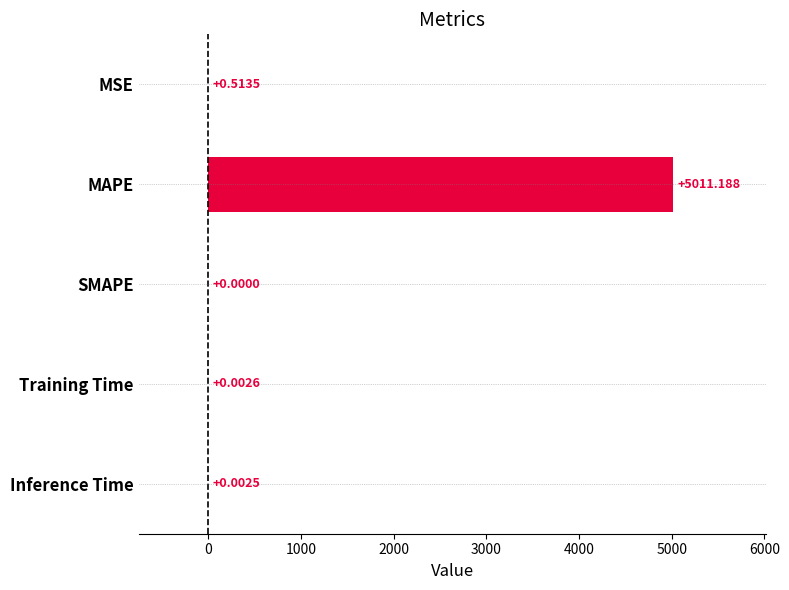

At which category does the chart reach its peak across all series?

MAPE